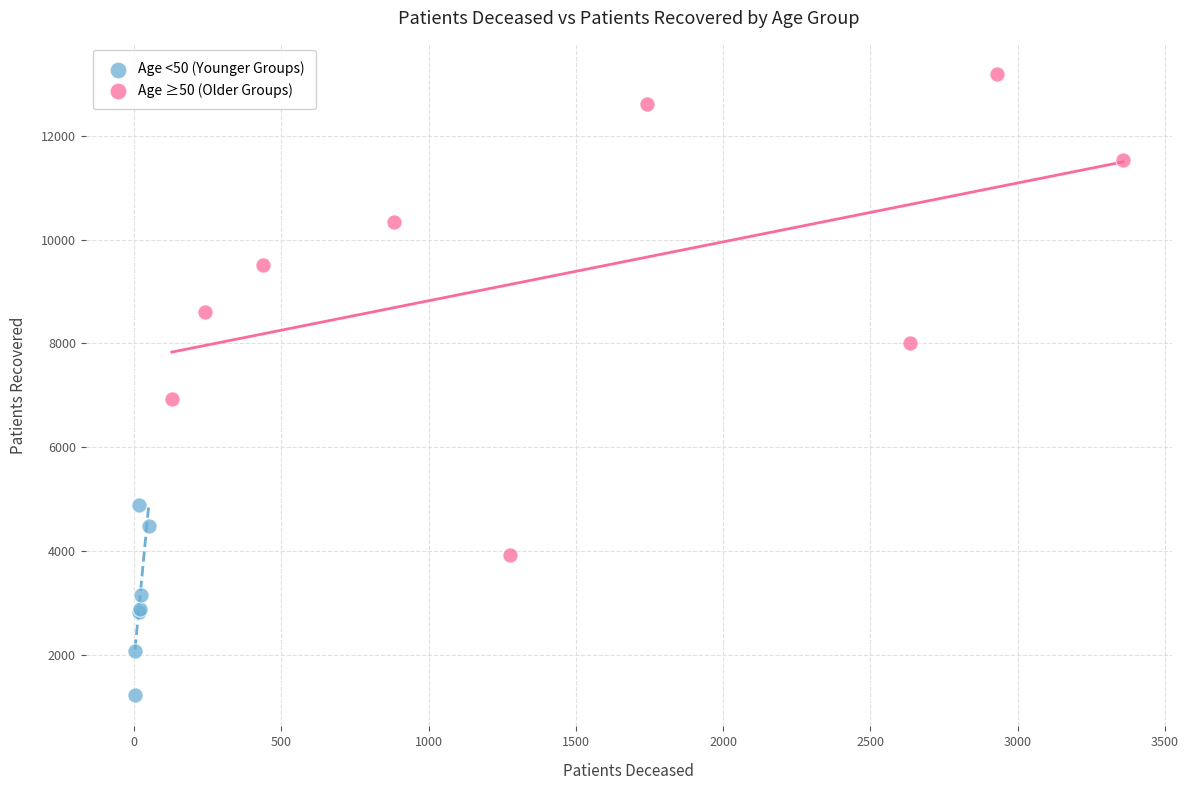

Which series has the widest spread of Y values?

Age ≥50 (Older Groups)